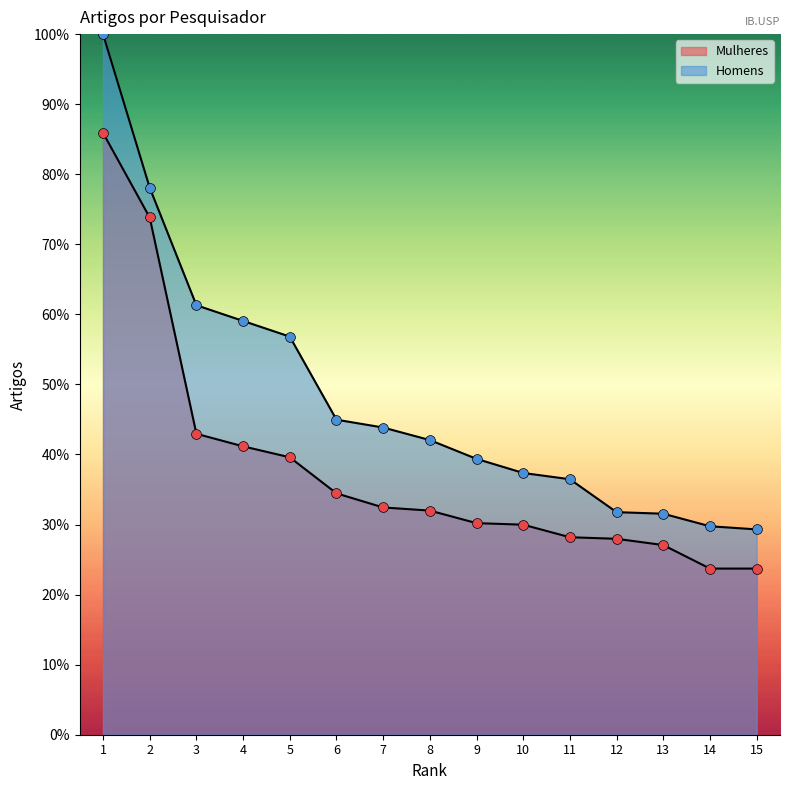

What is the total value across all series at 9?

69.6